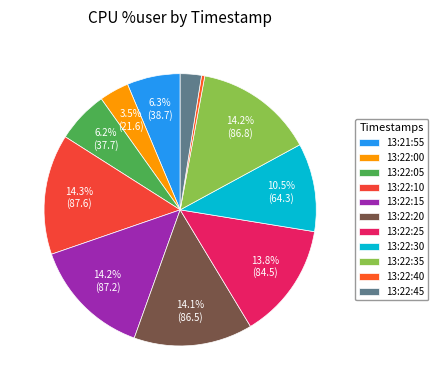

How many slices are in this pie chart?

11